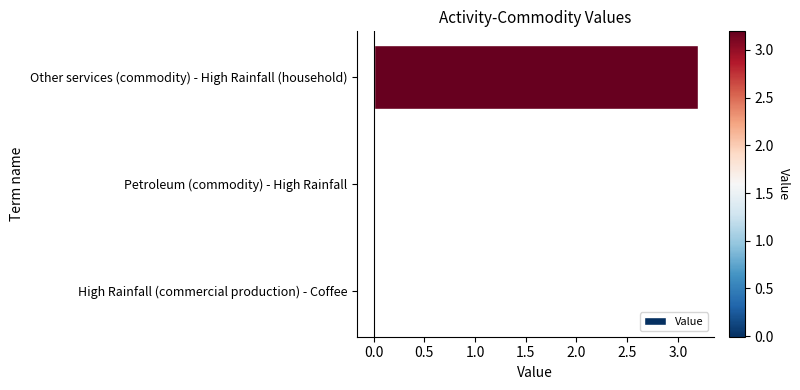

Between High Rainfall (commercial production) - Coffee and Other services (commodity) - High Rainfall (household), which is larger?

Other services (commodity) - High Rainfall (household)